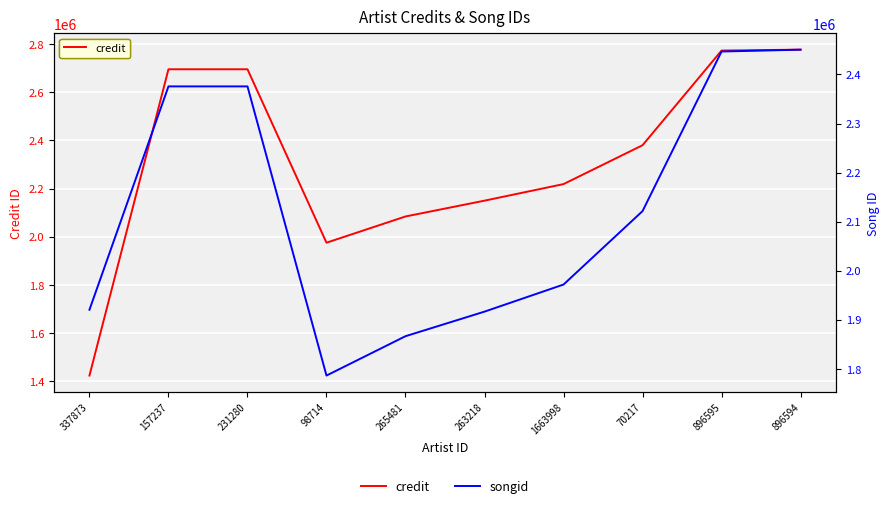

How many data points does each series have?

10